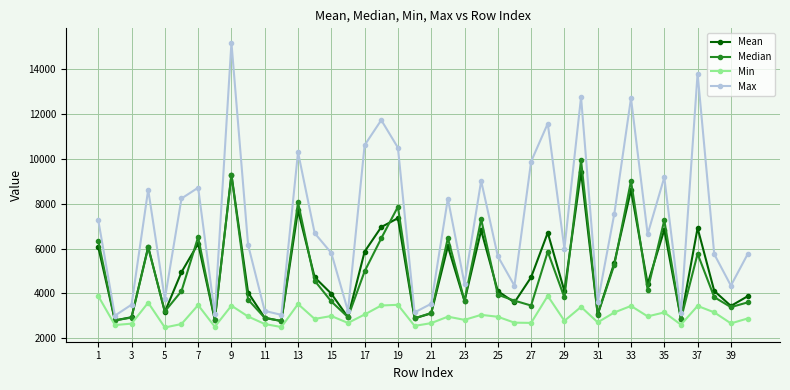

What is the value of the Min point at the 38th from the left?

3157.0